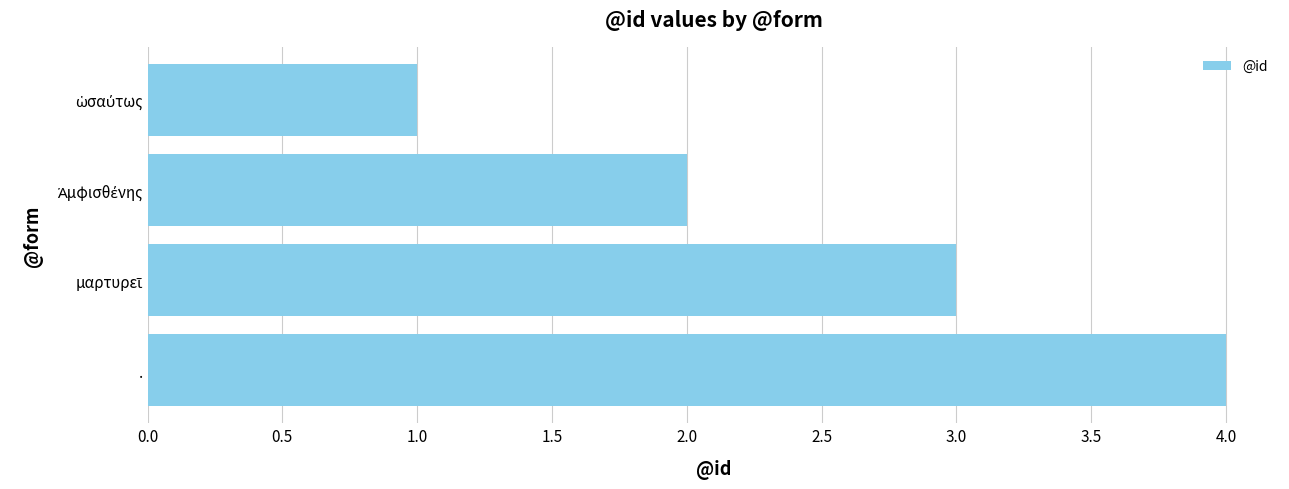

Count the number of categories in the chart.

4